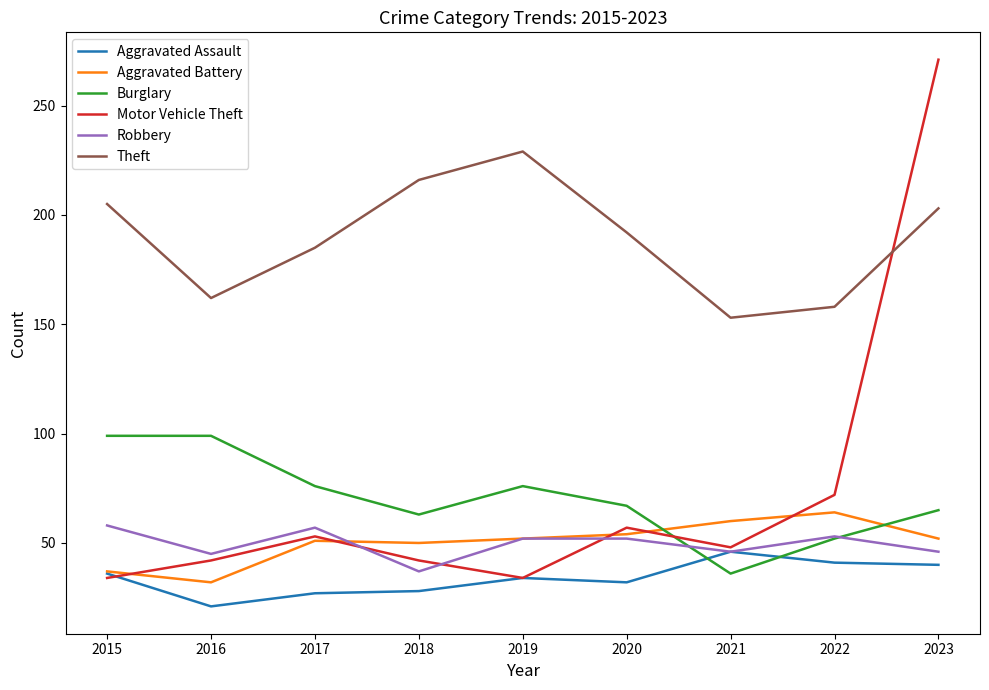

Which series has the widest spread of values?

Motor Vehicle Theft